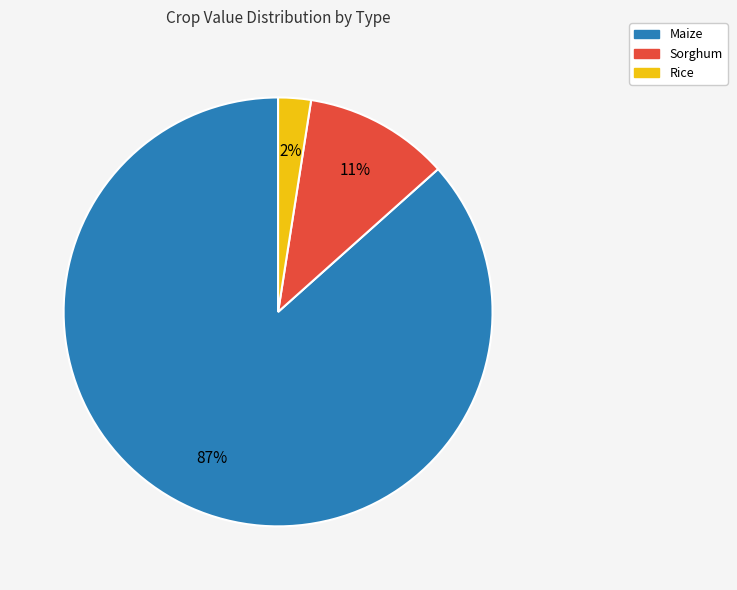

Is there a majority slice in this chart?

Yes